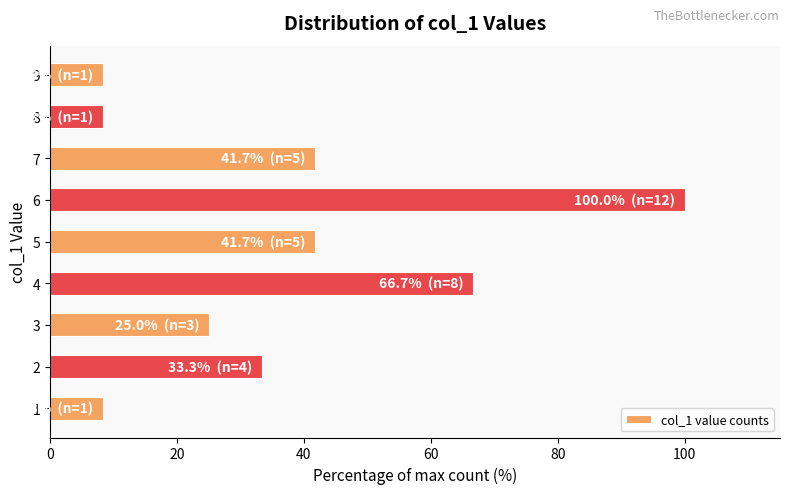

What is the maximum value shown in the chart?

100.0